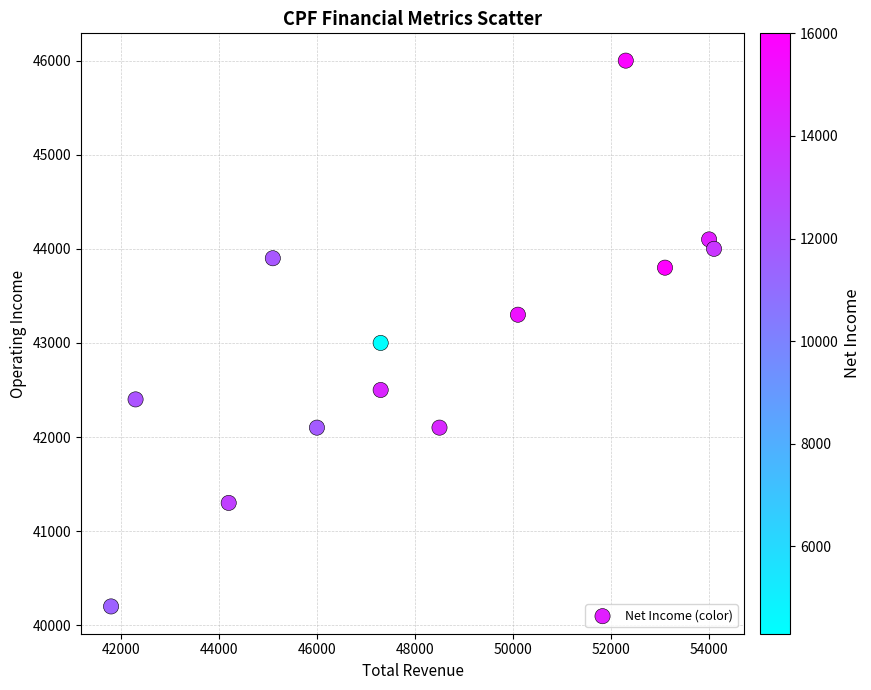

What is the range of X values (max minus min)?

12300